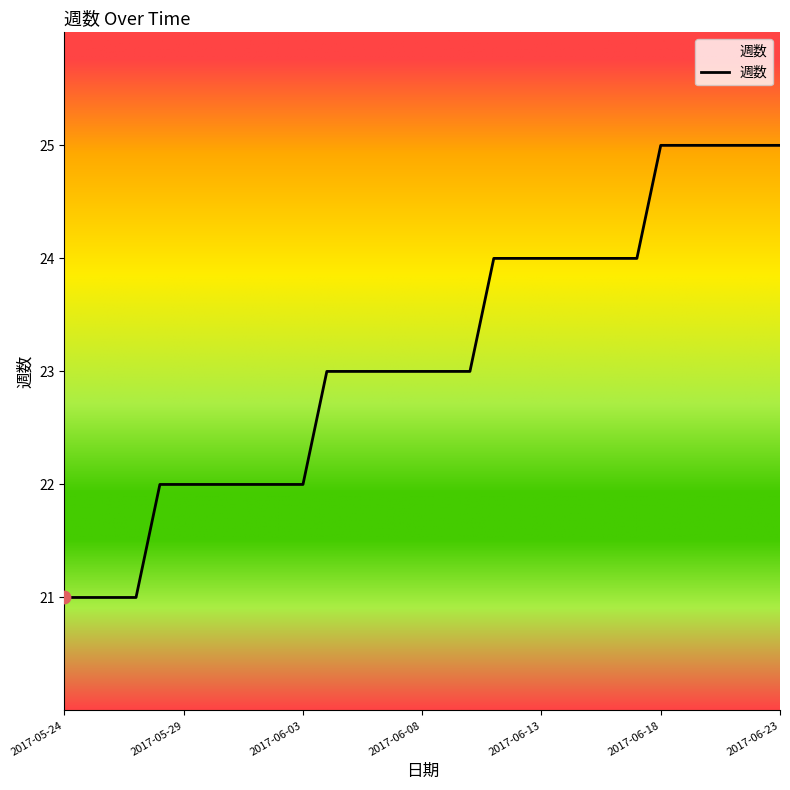

What is the minimum value shown in the chart?

21